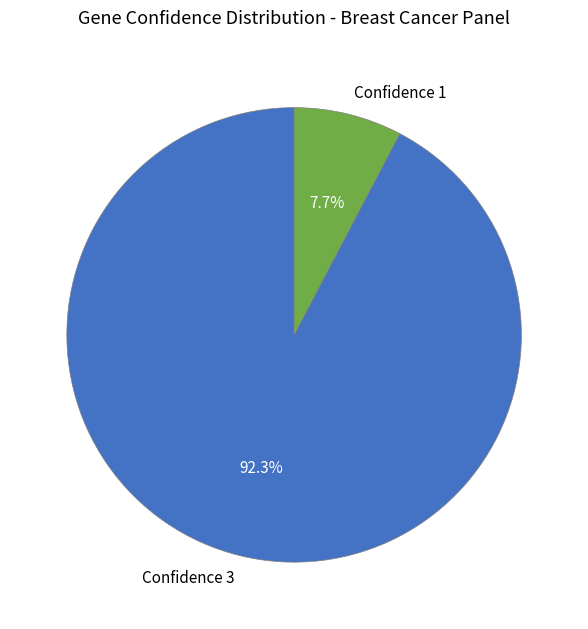

How much of the chart is everything except Confidence 1?

92.3%